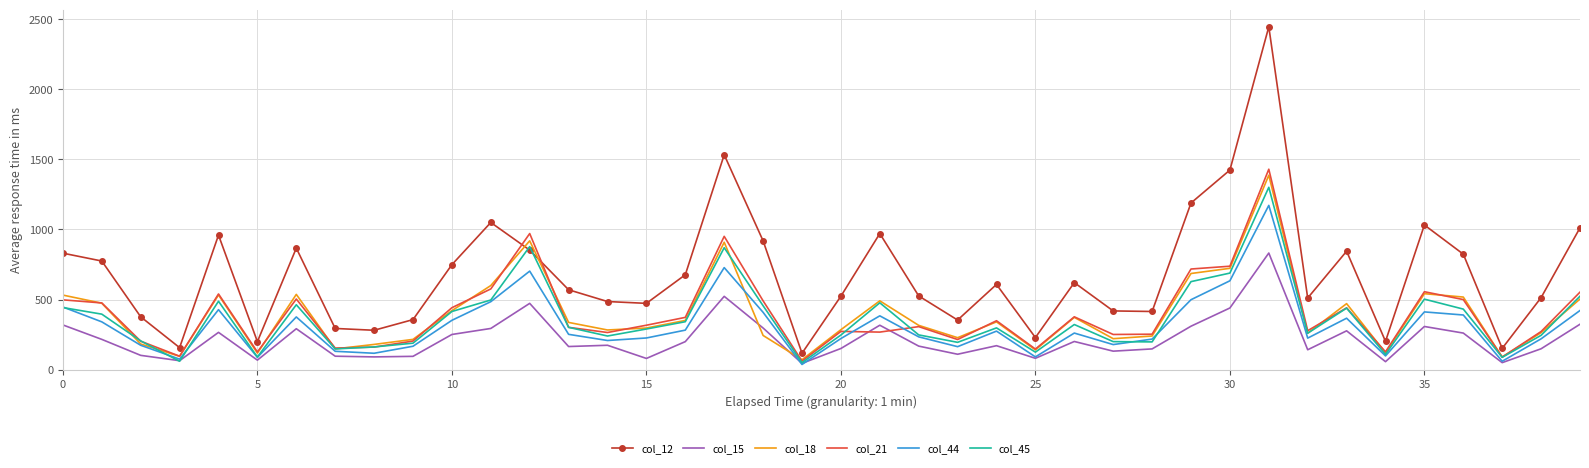

Which series has the largest total across all categories?

col_12